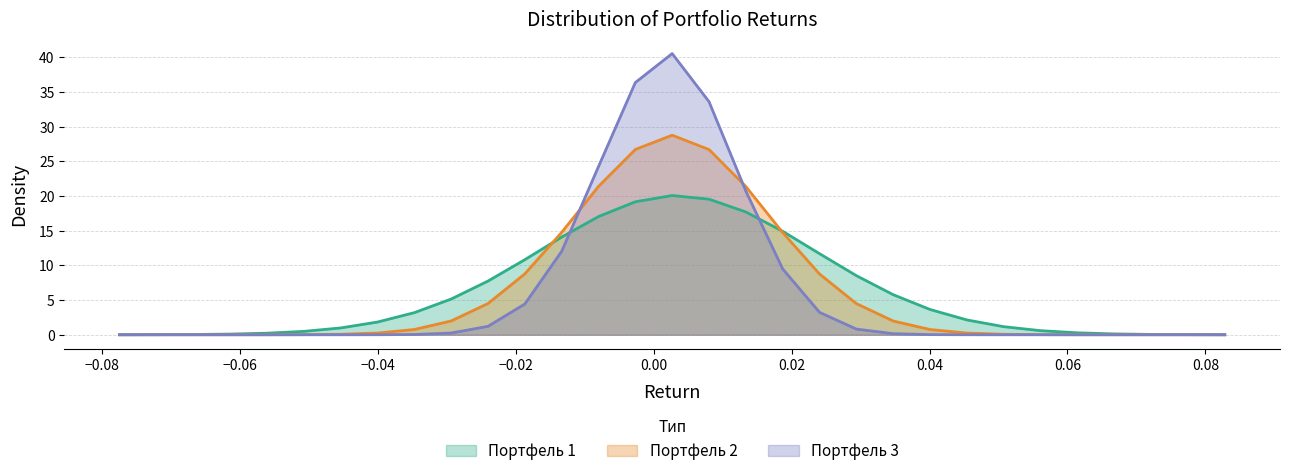

True or false: Портфель 1 and Портфель 3 cross at least once.

True